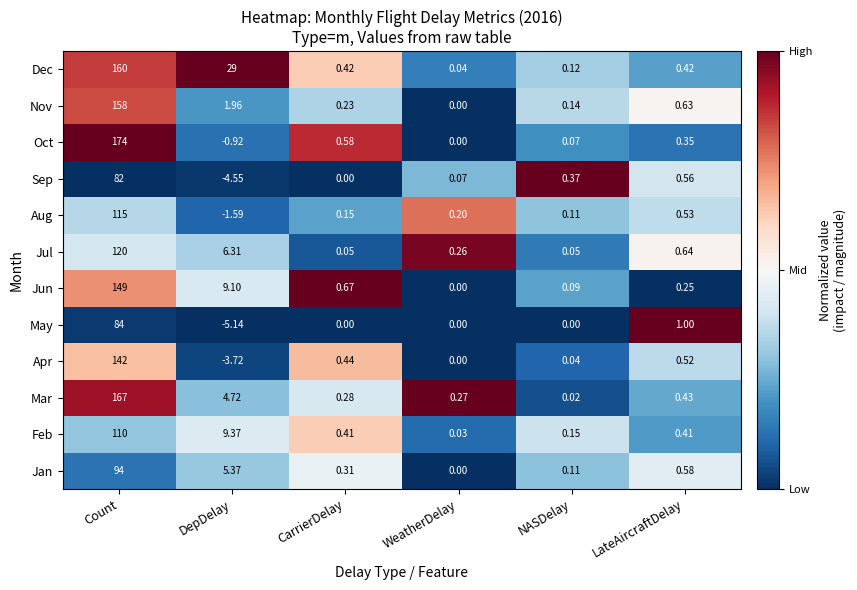

Which series has the widest spread of values?

Oct